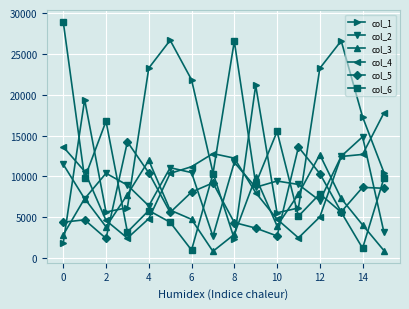

Which series has the widest spread of values?

col_6